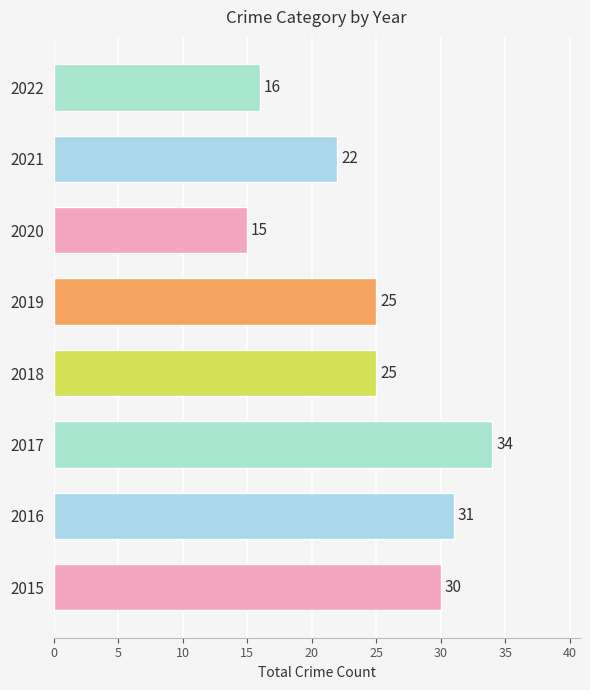

The chart shows a value of 14 at 2016. True or false?

False